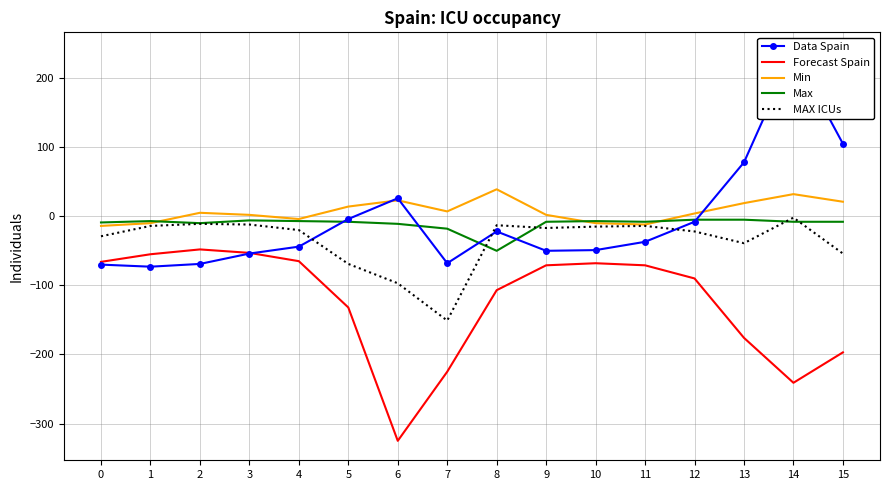

Which has a higher value, 5 or 1?

5